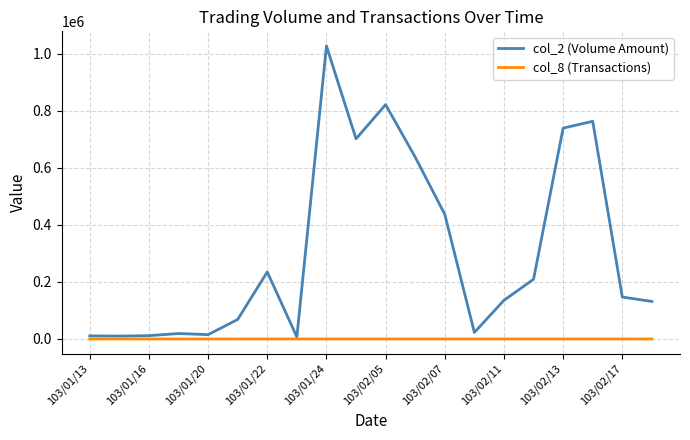

What is the greatest value displayed?

1027480